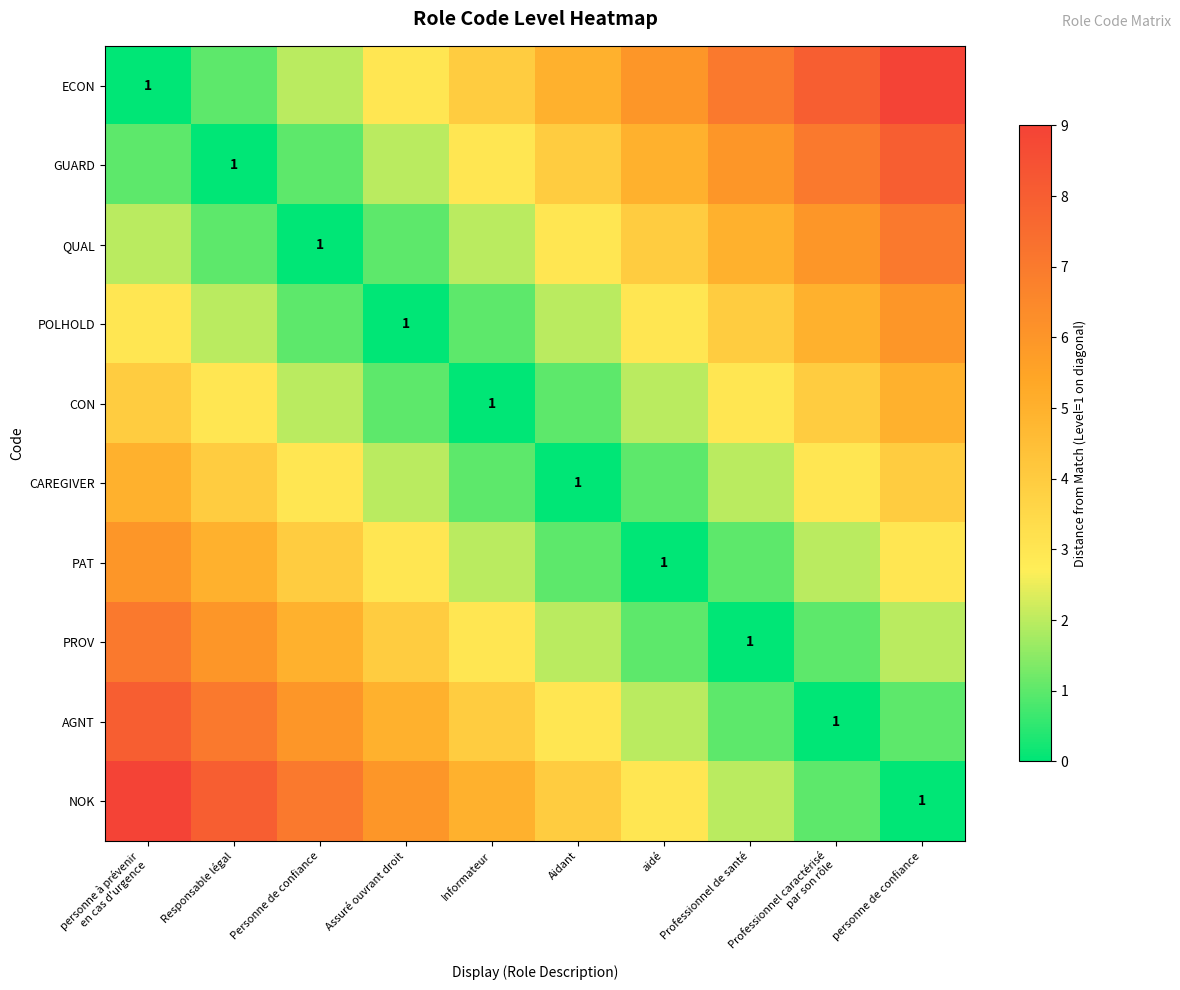

Rank the series by their maximum value, from highest to lowest.

ECON, NOK, GUARD, AGNT, QUAL, PROV, POLHOLD, PAT, CON, CAREGIVER